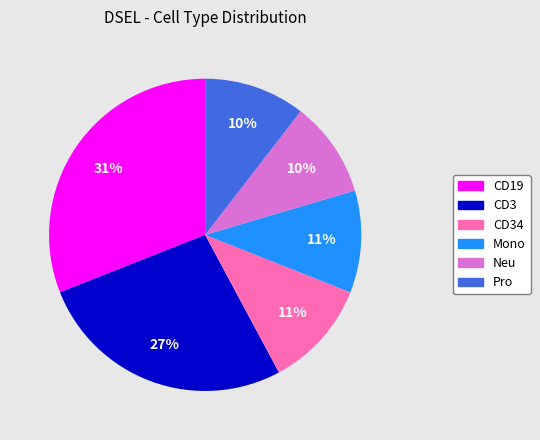

Does any single category account for the majority?

No